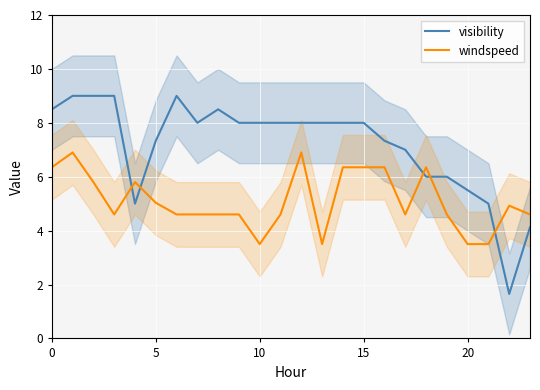

Which series changed the most between 13 and 23?

visibility